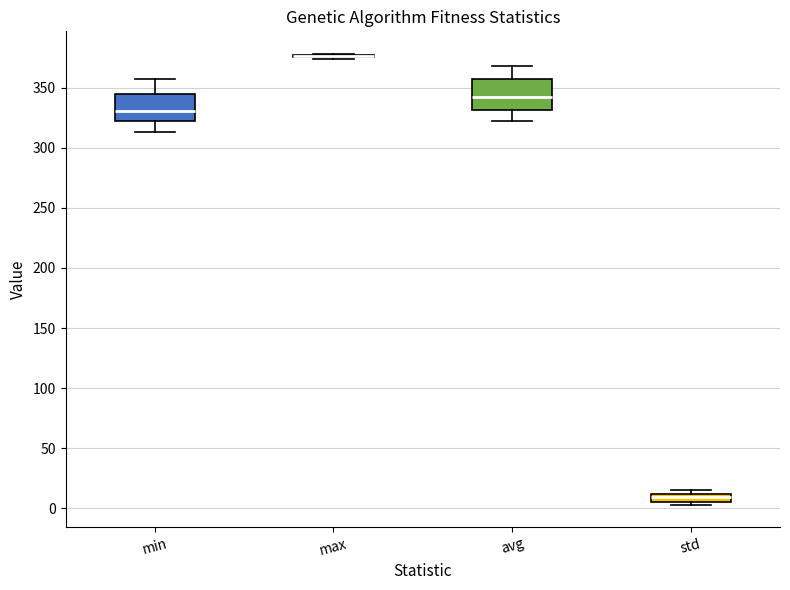

Where does the upper whisker of the box for avg end on the y-axis? The values are not printed on the chart, so give them approximately, as read against the axis.

370